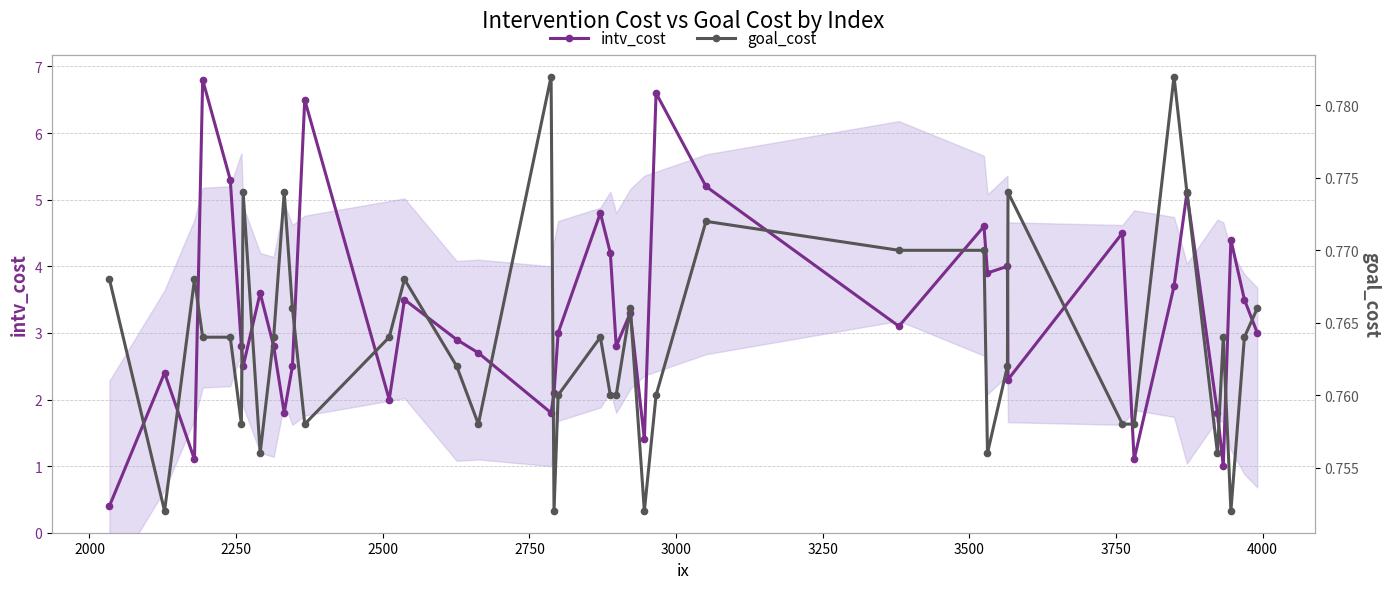

What is the lowest value of the intv_cost series?

0.4